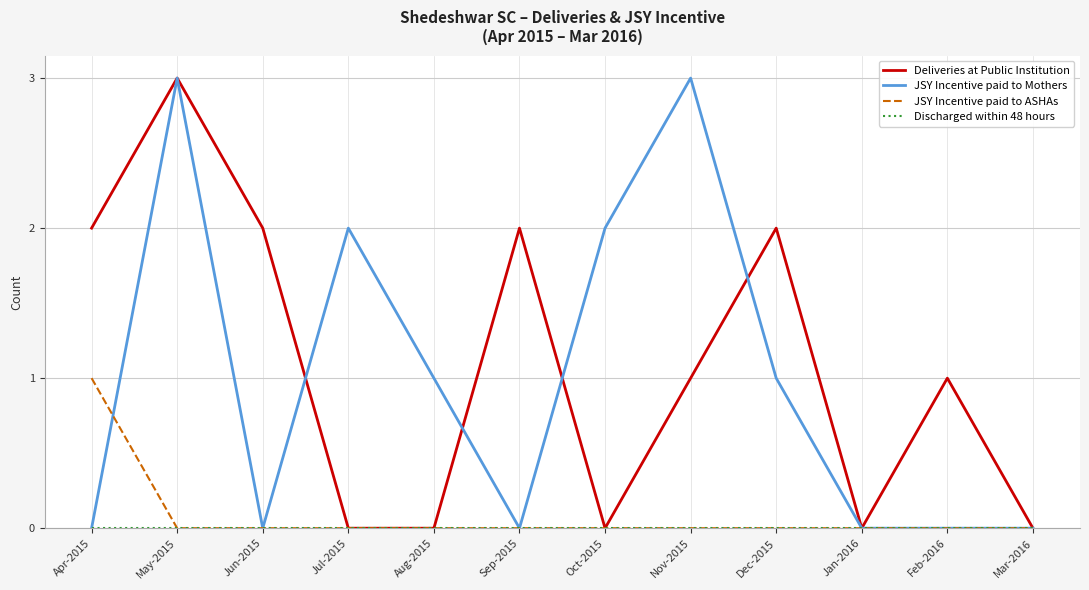

Is the value of JSY Incentive paid to ASHAs at Dec-2015 greater than the value of Deliveries at Public Institution at Jun-2015?

No